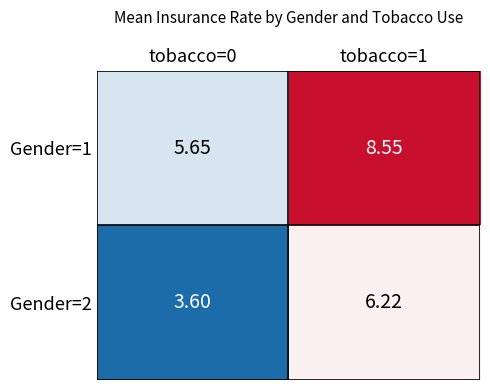

Which category has the highest value across all series?

tobacco=1